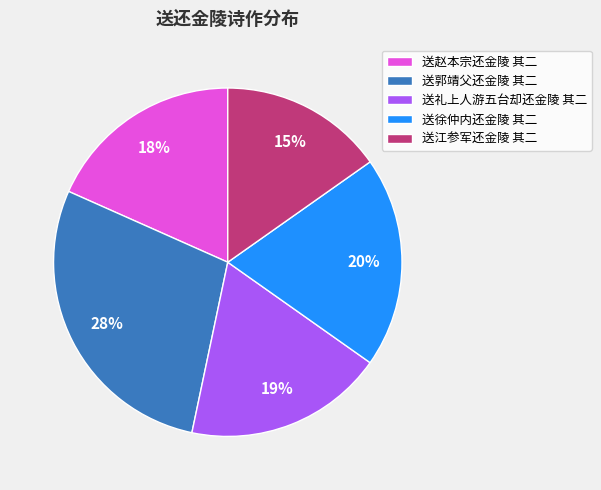

True or false: 送江参军还金陵 其二 accounts for 24% of the total.

False